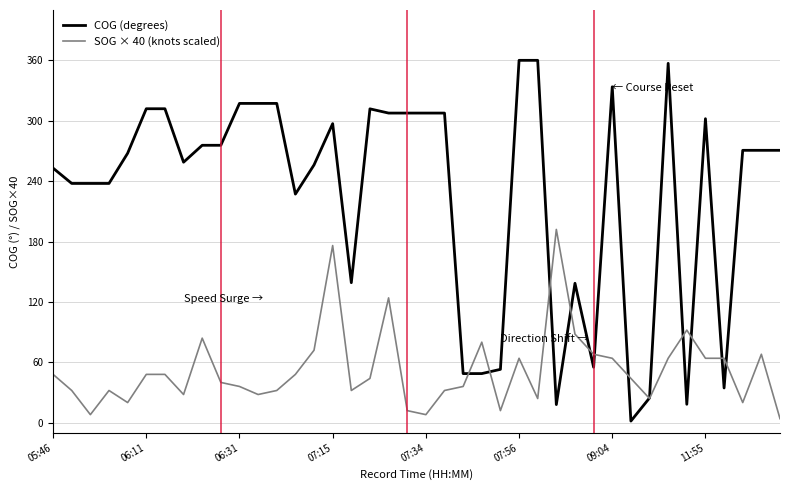

How many intersections are there between COG (degrees) and SOG × 40 (knots scaled)?

12